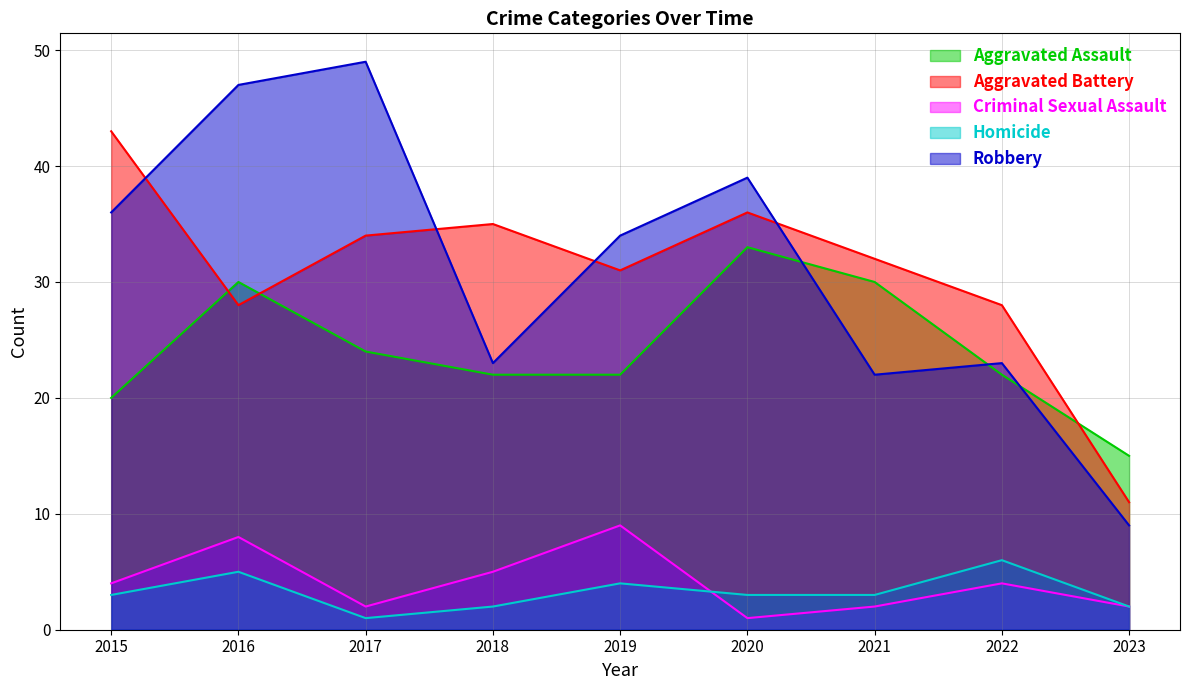

Reading left to right, extract all data points from this chart.

Aggravated Assault: 20	30	24	22	22	33	30	22	15
Aggravated Battery: 43	28	34	35	31	36	32	28	11
Criminal Sexual Assault: 4	8	2	5	9	1	2	4	2
Homicide: 3	5	1	2	4	3	3	6	2
Robbery: 36	47	49	23	34	39	22	23	9